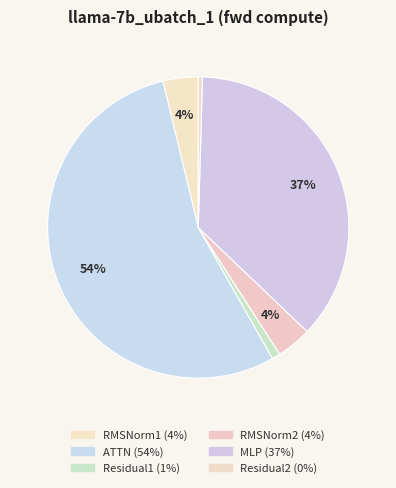

Count the number of slices in the pie.

6